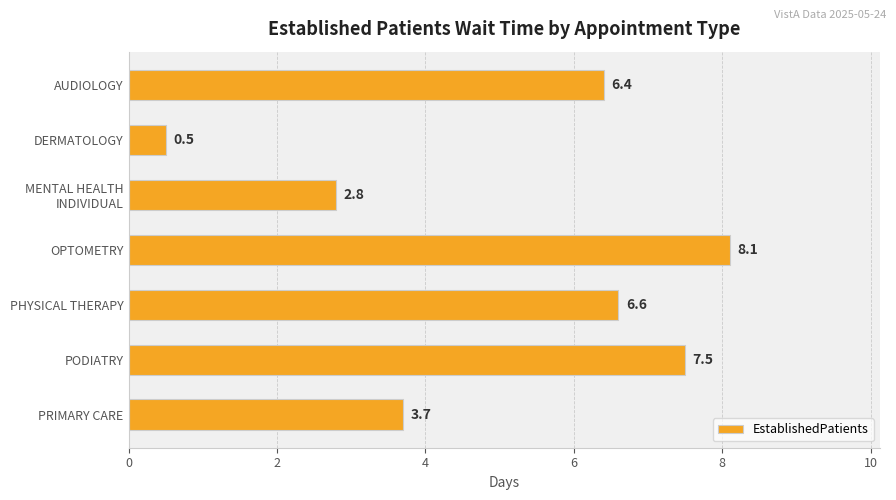

List the labels in order of value, smallest first.

DERMATOLOGY, MENTAL HEALTH
INDIVIDUAL, PRIMARY CARE, AUDIOLOGY, PHYSICAL THERAPY, PODIATRY, OPTOMETRY